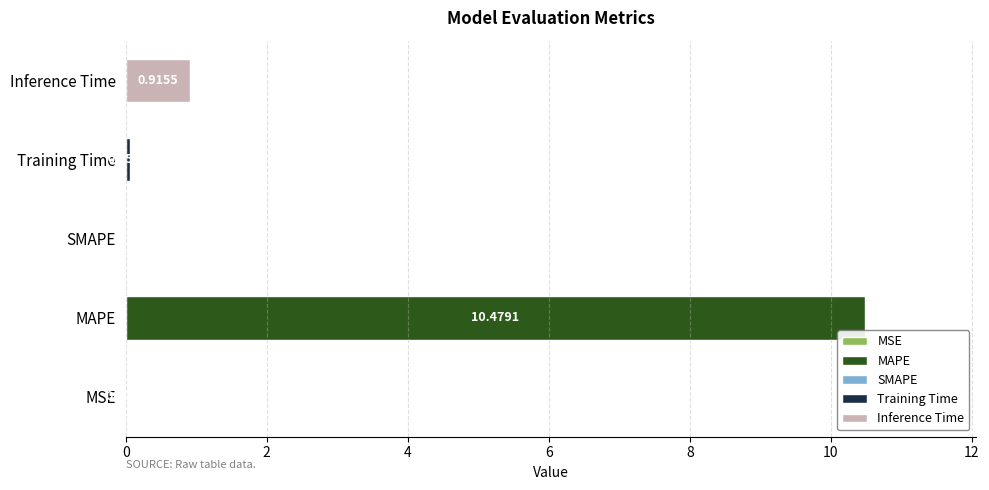

What is the sum of all values?

11.5